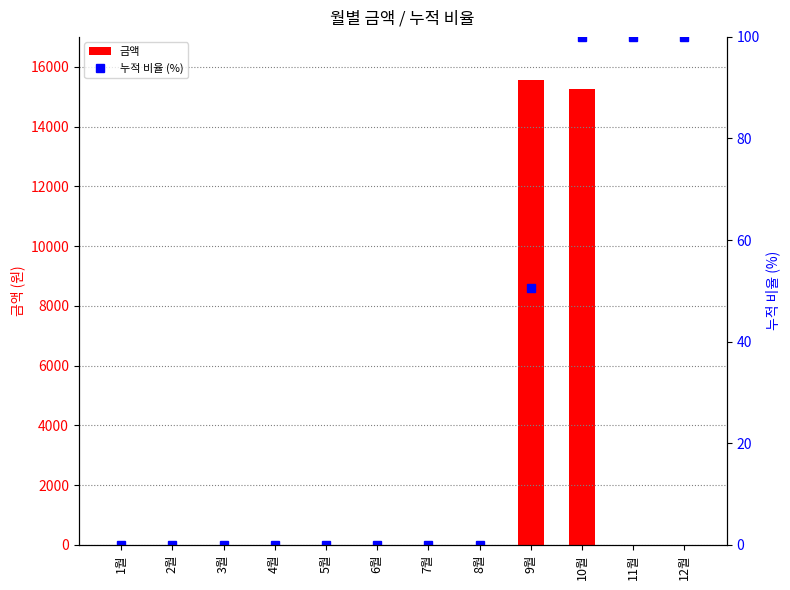

Which has a higher value, 10월 or 11월?

10월